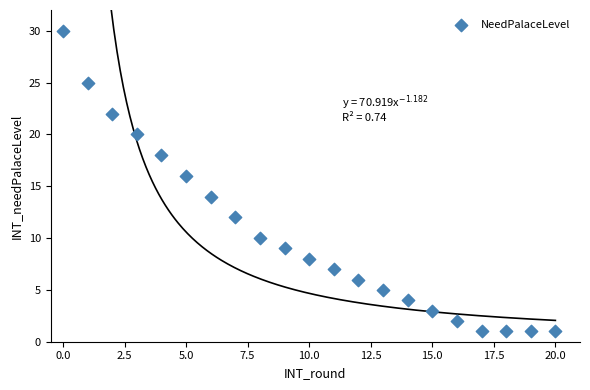

What is the range of Y values (max minus min)?

29